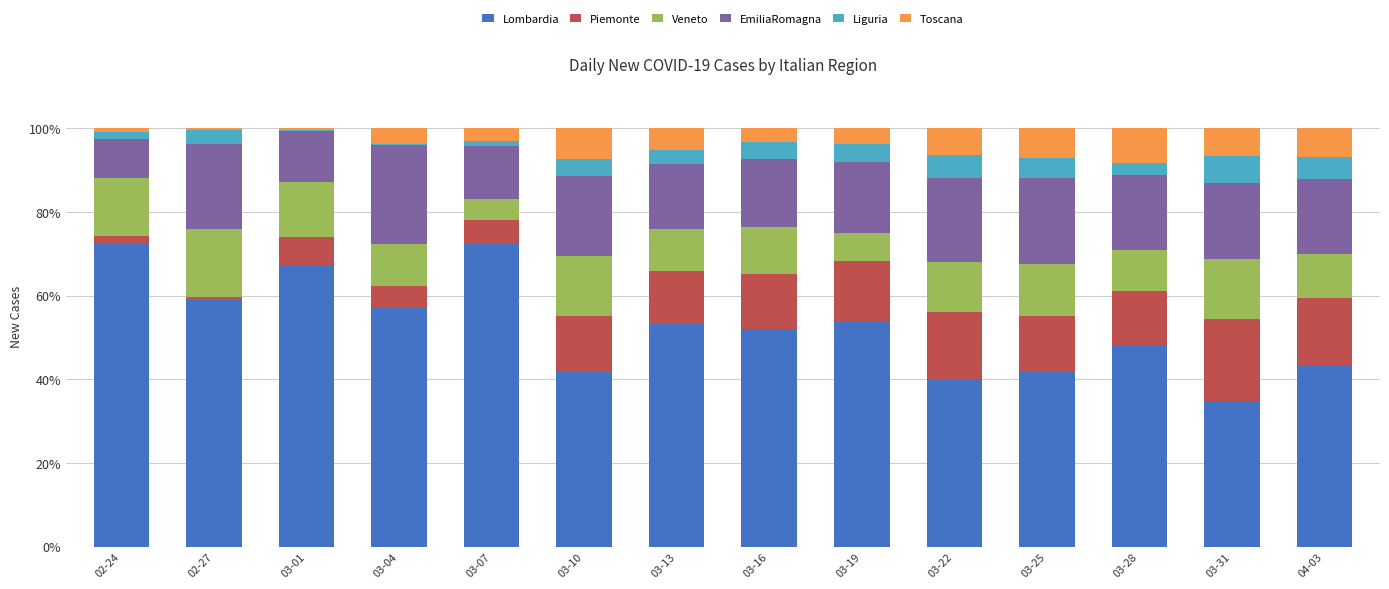

The value of Lombardia at 03-22 is 8.2. True or false?

False